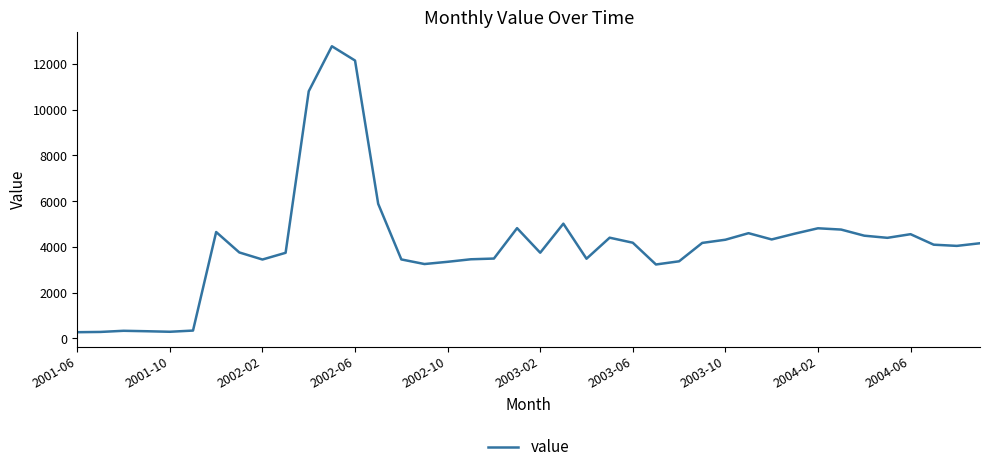

What is the greatest value displayed?

12781.6